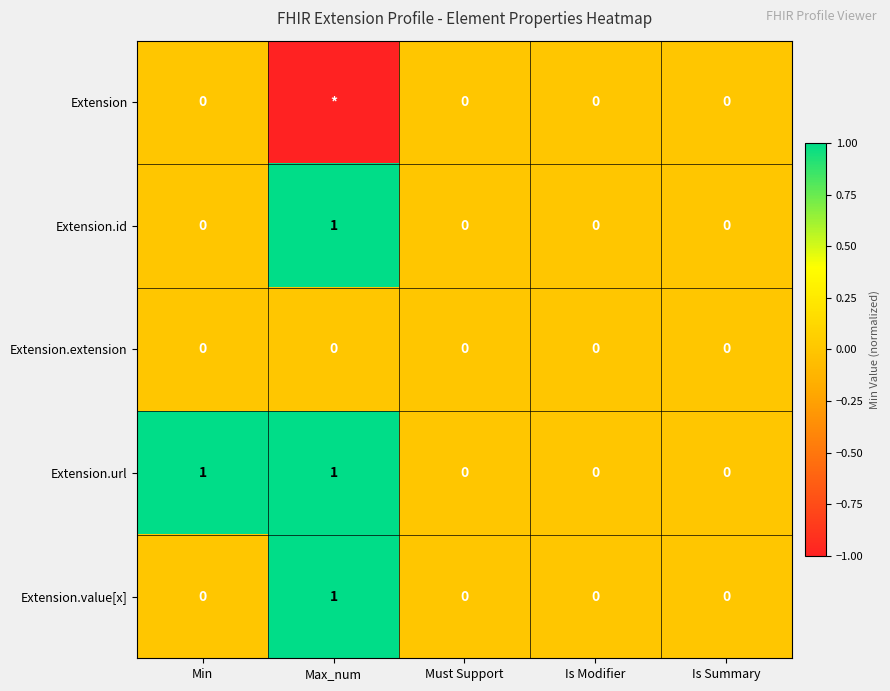

True or false: Extension.value[x] has a value of 0 at Must Support.

True